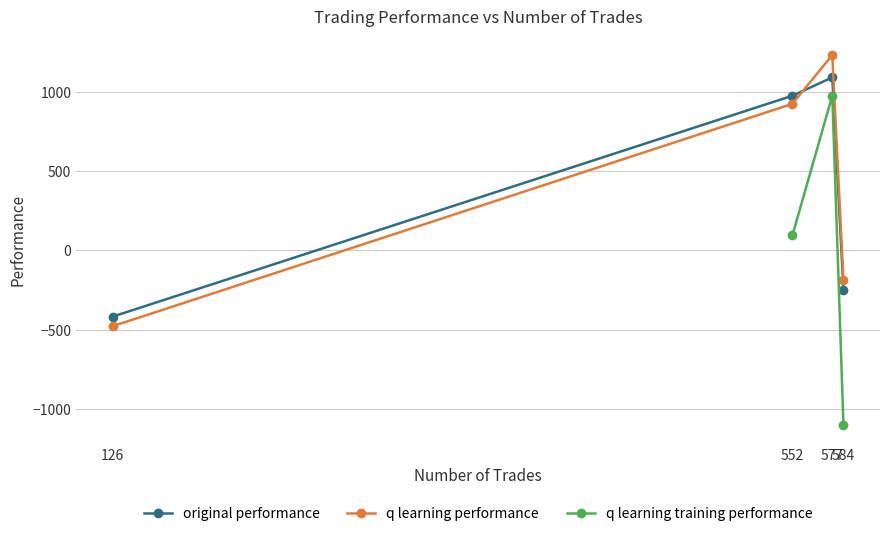

What is the lowest value of the original performance series?

-417.5